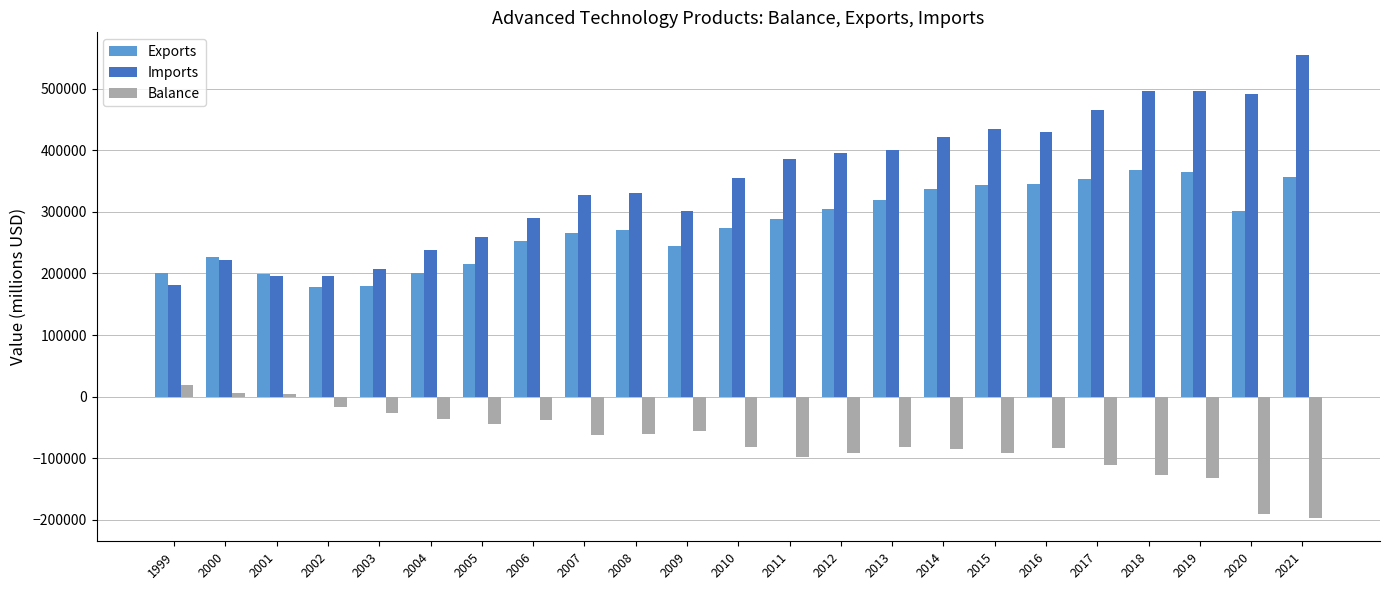

What is the approximate value of Balance at 2019, to the nearest 100?

-132000